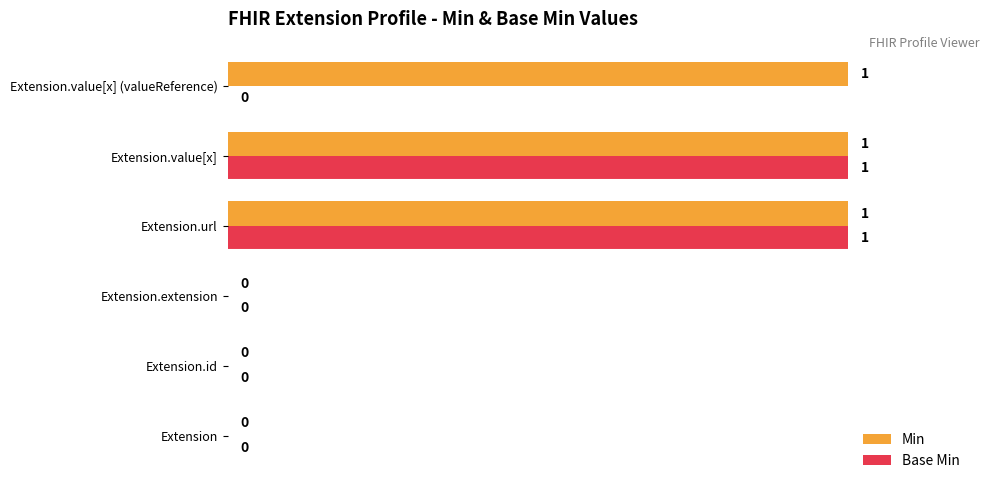

Is the value of Base Min at Extension.extension greater than the value of Min at Extension.value[x] (valueReference)?

No